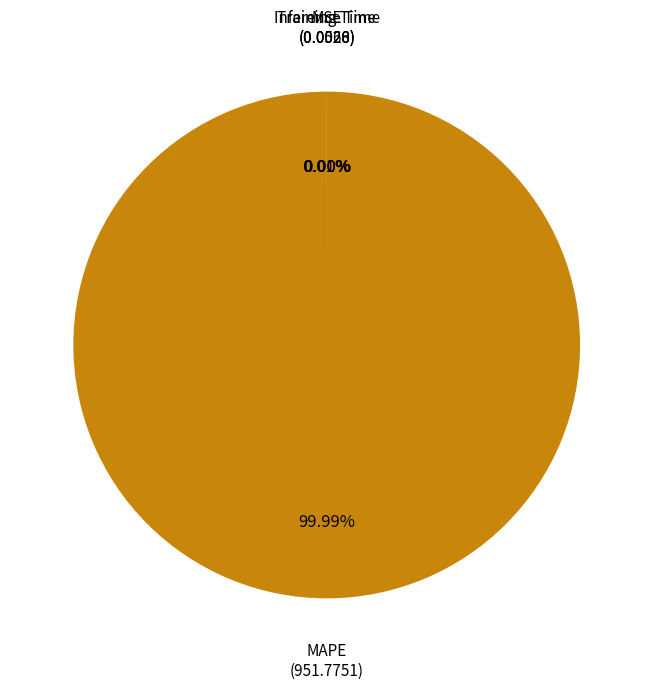

Which slice is the largest?

MAPE